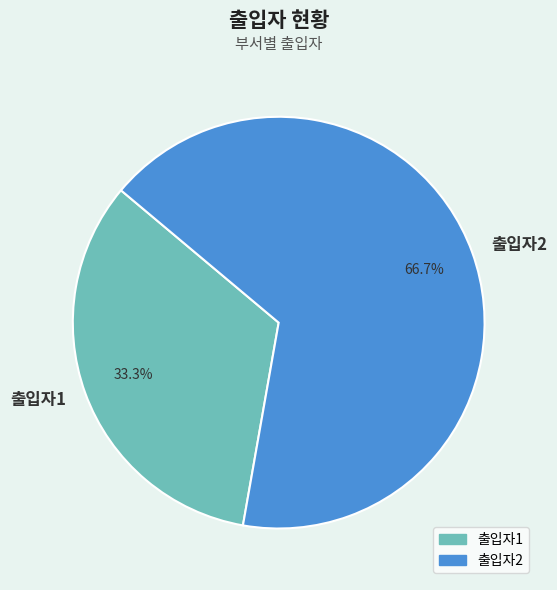

Which has a higher value, 출입자2 or 출입자1?

출입자2